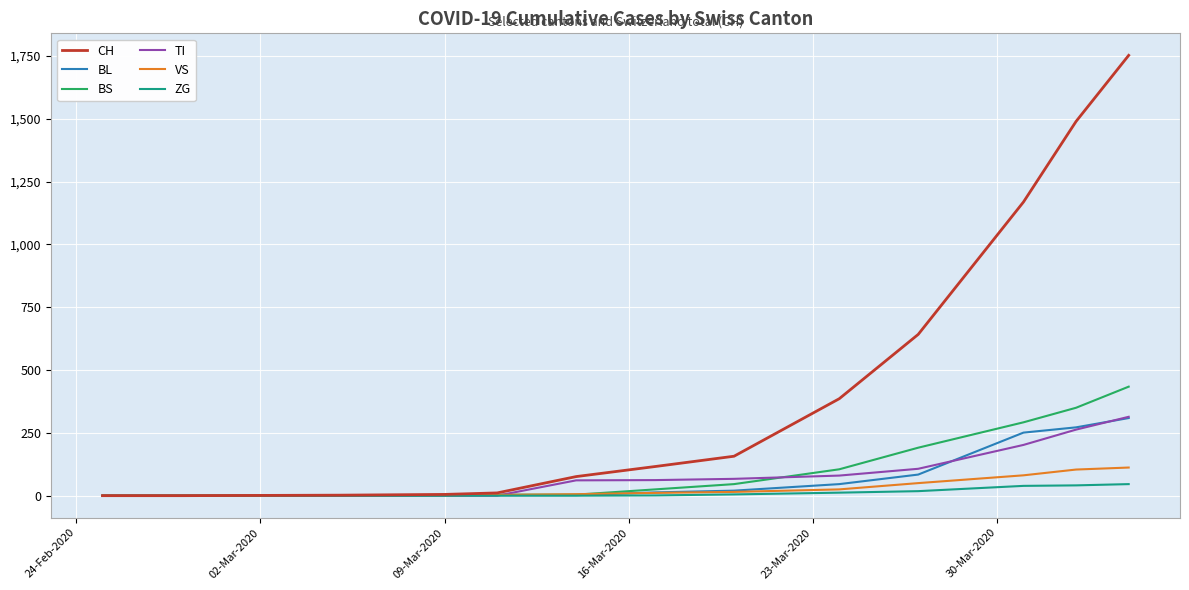

What are all the series names shown in the legend?

CH, BL, BS, TI, VS, ZG